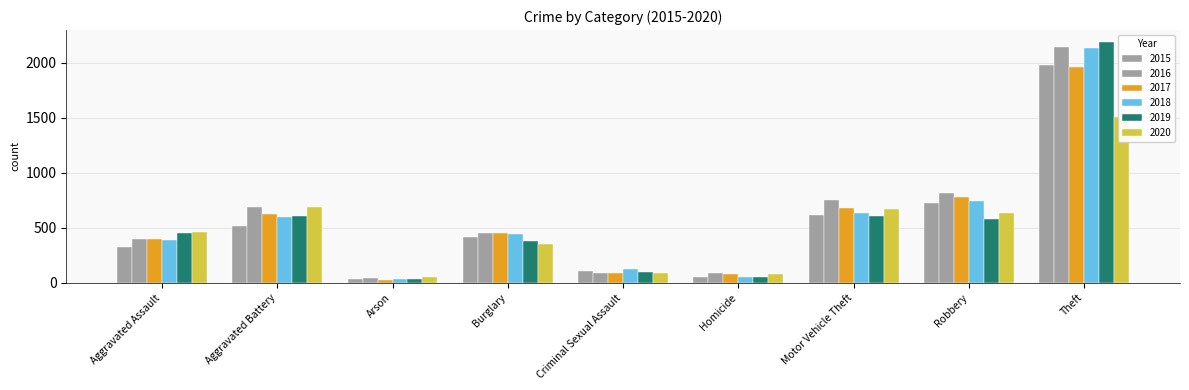

Reading left to right, extract all data points from this chart.

2015: Aggravated Assault=323	Aggravated Battery=515	Arson=35	Burglary=421	Criminal Sexual Assault=105	Homicide=50	Motor Vehicle Theft=614	Robbery=726	Theft=1981
2016: Aggravated Assault=402	Aggravated Battery=691	Arson=40	Burglary=451	Criminal Sexual Assault=87	Homicide=87	Motor Vehicle Theft=756	Robbery=819	Theft=2148
2017: Aggravated Assault=396	Aggravated Battery=623	Arson=23	Burglary=453	Criminal Sexual Assault=91	Homicide=82	Motor Vehicle Theft=680	Robbery=780	Theft=1968
2018: Aggravated Assault=392	Aggravated Battery=600	Arson=37	Burglary=443	Criminal Sexual Assault=123	Homicide=56	Motor Vehicle Theft=631	Robbery=741	Theft=2140
2019: Aggravated Assault=452	Aggravated Battery=608	Arson=32	Burglary=383	Criminal Sexual Assault=102	Homicide=53	Motor Vehicle Theft=611	Robbery=577	Theft=2190
2020: Aggravated Assault=466	Aggravated Battery=686	Arson=55	Burglary=357	Criminal Sexual Assault=89	Homicide=81	Motor Vehicle Theft=673	Robbery=637	Theft=1512